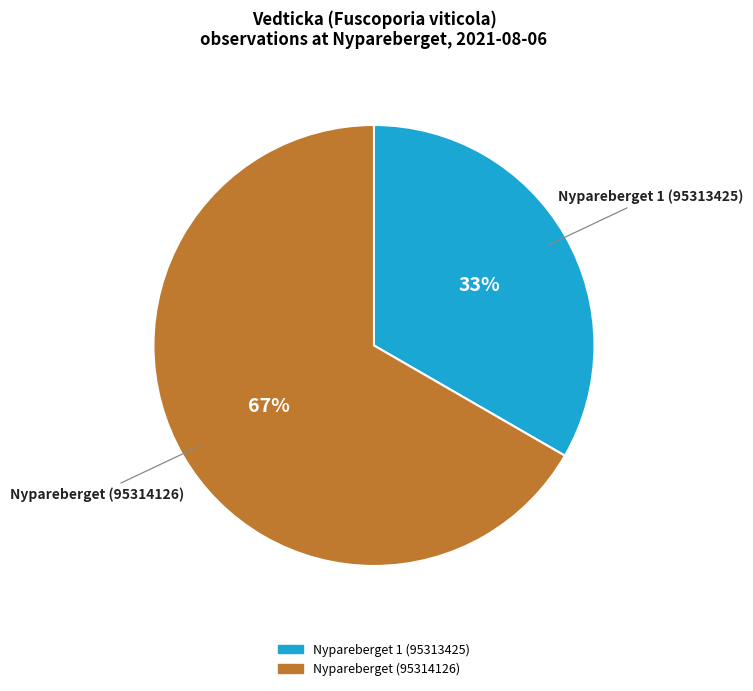

Between Nypareberget 1 (95313425) and Nypareberget (95314126), which is larger?

Nypareberget (95314126)